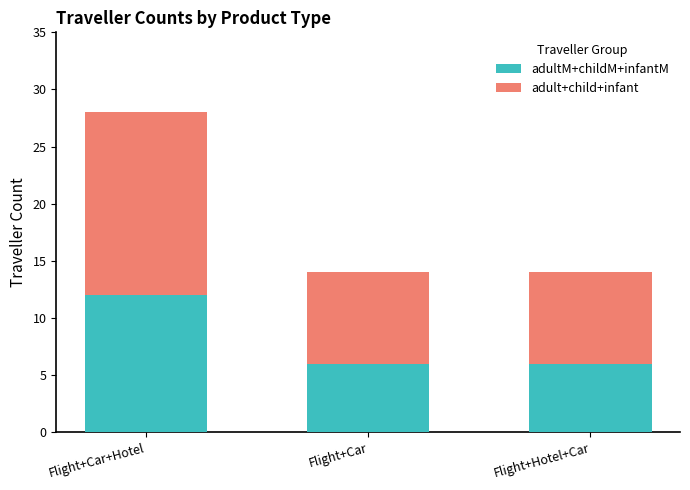

What is the total value across all series at Flight+Car+Hotel?

28